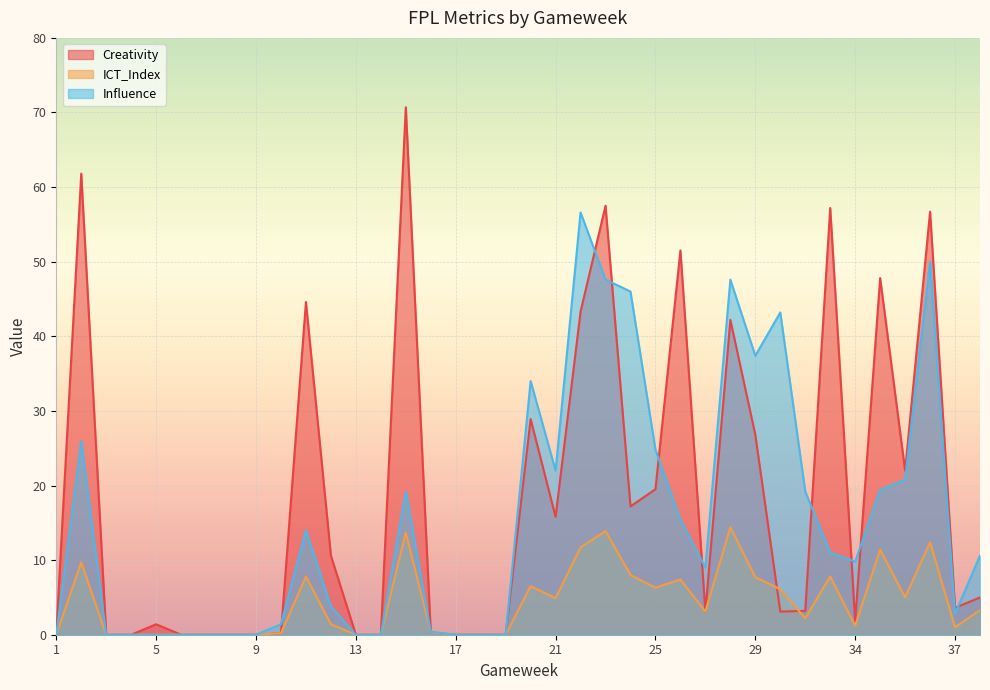

How many intersections are there between ICT_Index and Creativity?

2